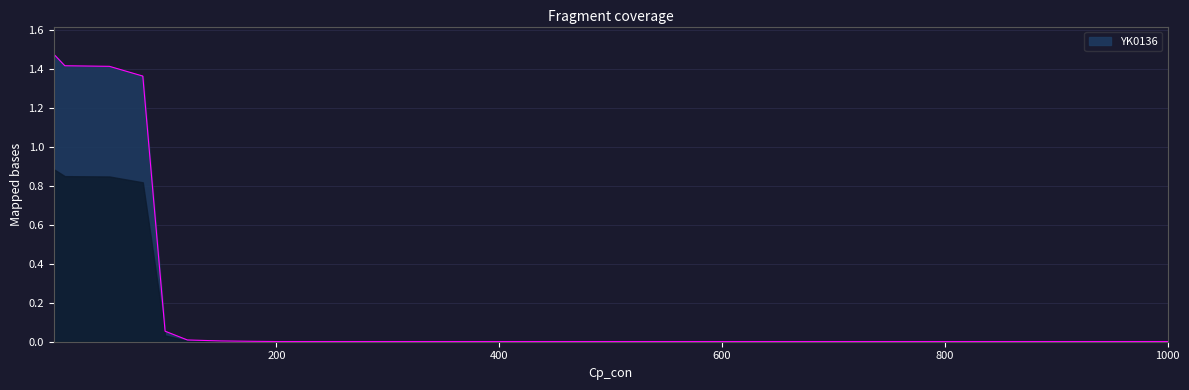

What is the difference between the maximum and second lowest values?

1.5